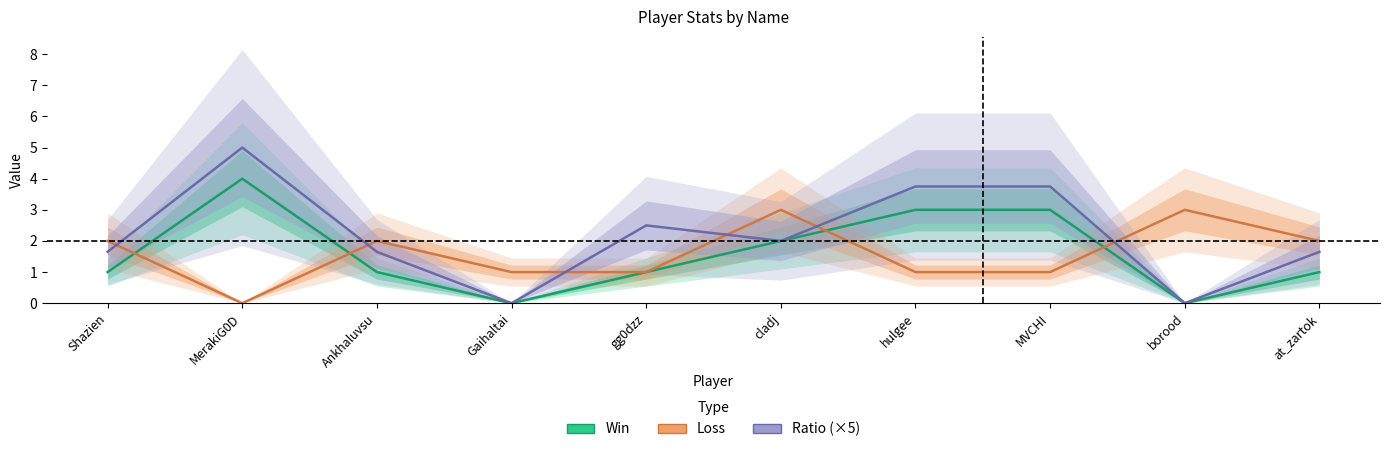

Does the chart have visible grid lines?

No